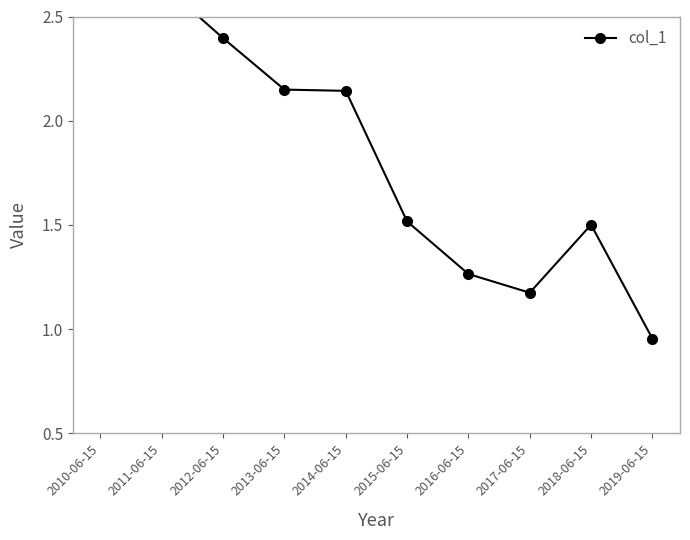

Reading right to left, transcribe all the data shown in this chart.

1.0	1.5	1.2	1.3	1.5	2.1	2.1	2.4	2.7	2.7